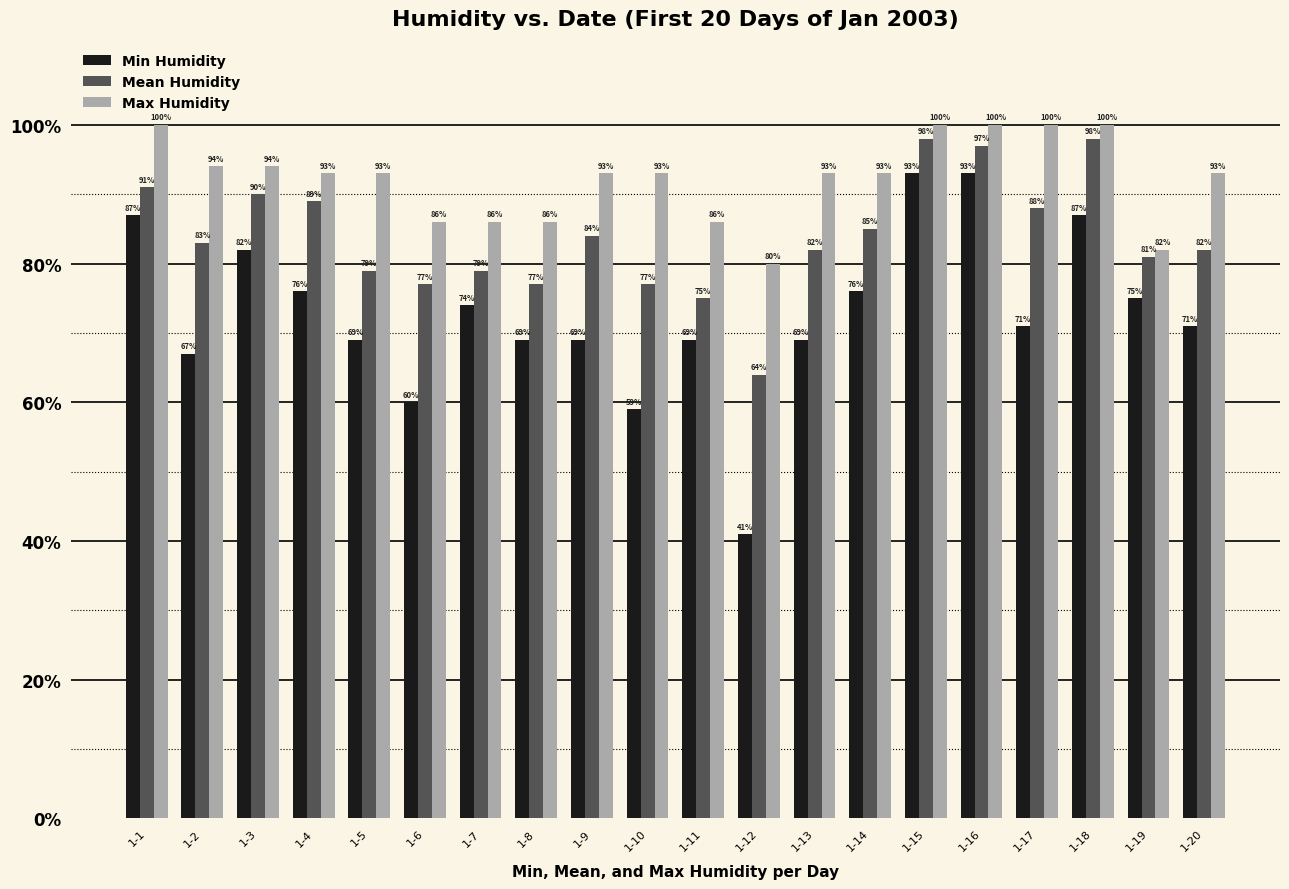

Count the number of categories in the chart.

20